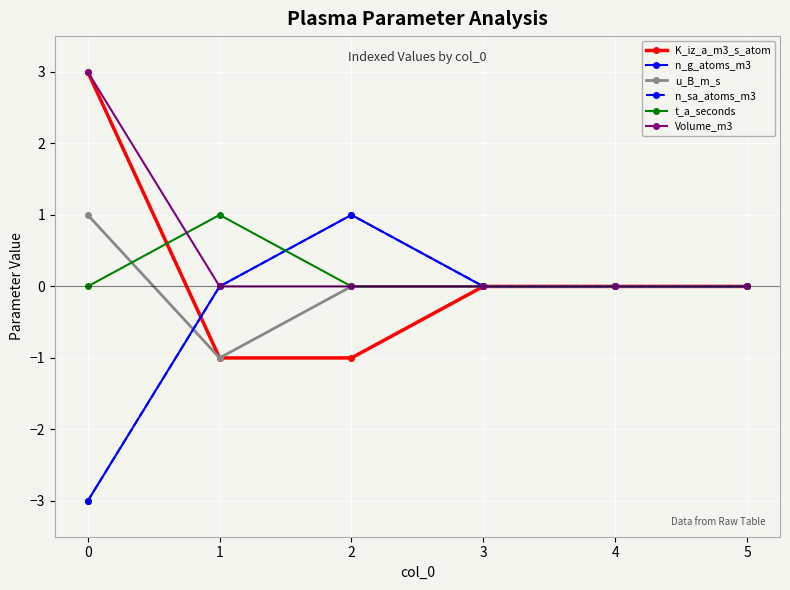

Reading right to left, what are all the values shown in this chart?

K_iz_a_m3_s_atom: 0	0	0	-1	-1	3
n_g_atoms_m3: 0	0	0	1	0	-3
u_B_m_s: 0	0	0	0	-1	1
n_sa_atoms_m3: 0	0	0	1	0	-3
t_a_seconds: 0	0	0	0	1	0
Volume_m3: 0	0	0	0	0	3